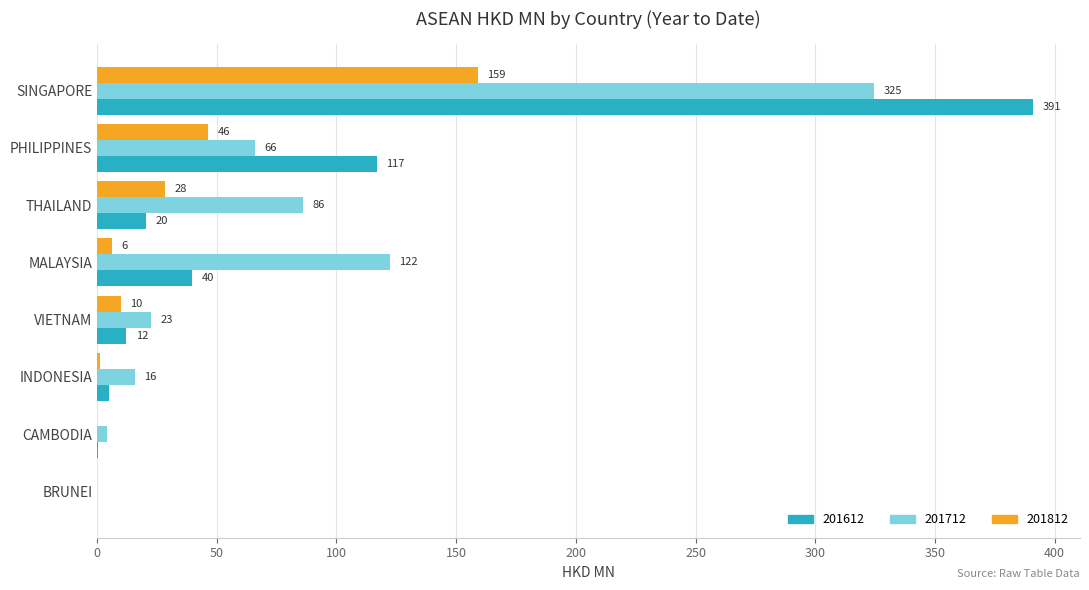

Is the value of 201612 at VIETNAM greater than the value of 201712 at PHILIPPINES?

No